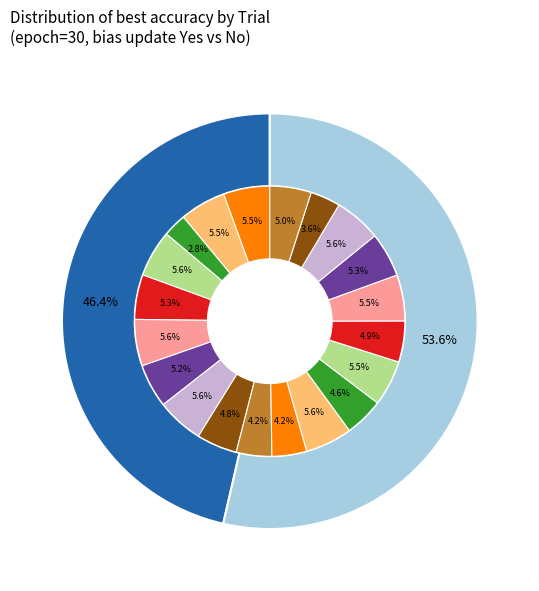

At Trial 5, list the series in order from smallest to largest.

best acc bias update = No, best acc bias update = Yes